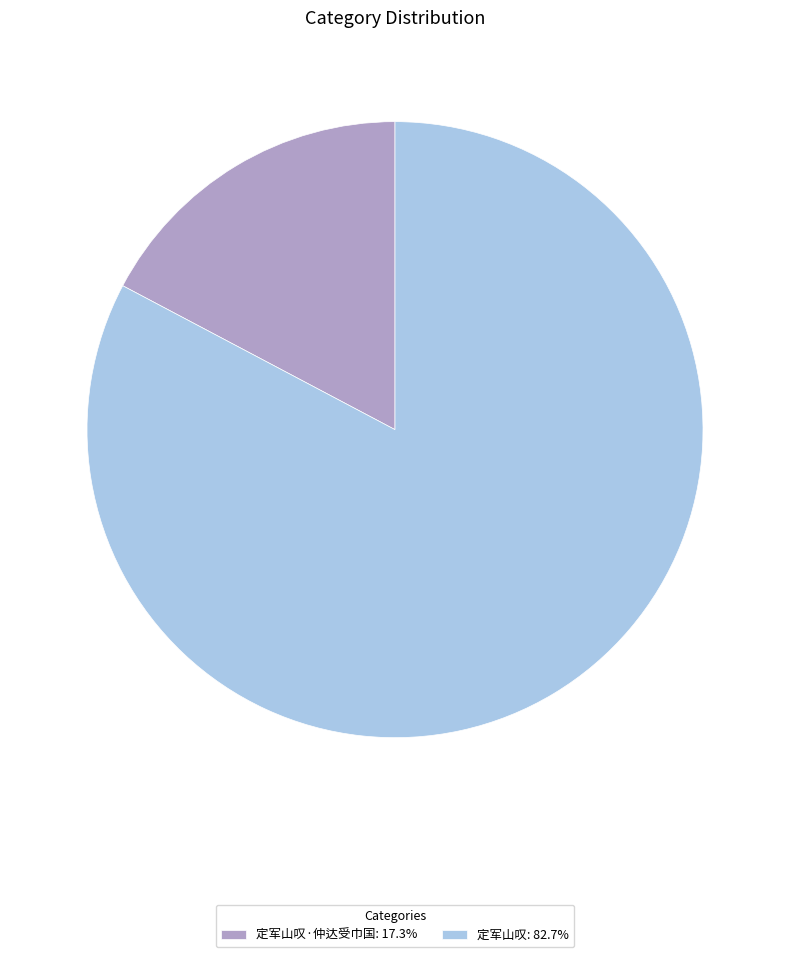

Is the sum of 定军山叹·仲达受巾国: 17.3% and 定军山叹: 82.7% greater than half?

Yes